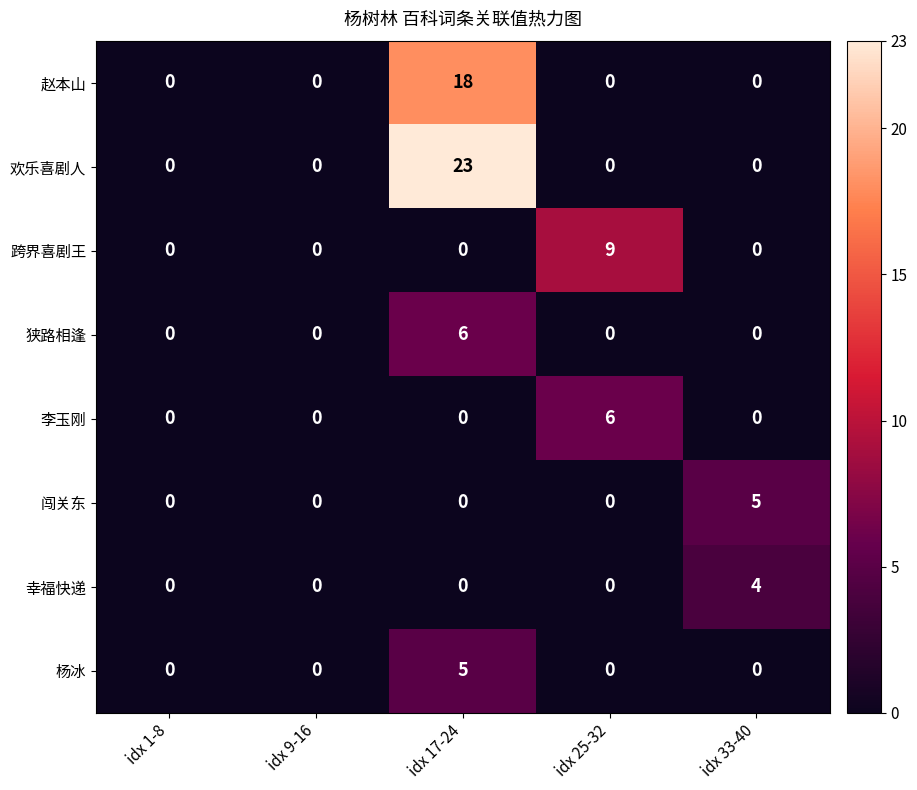

Which series has the widest spread of values?

欢乐喜剧人